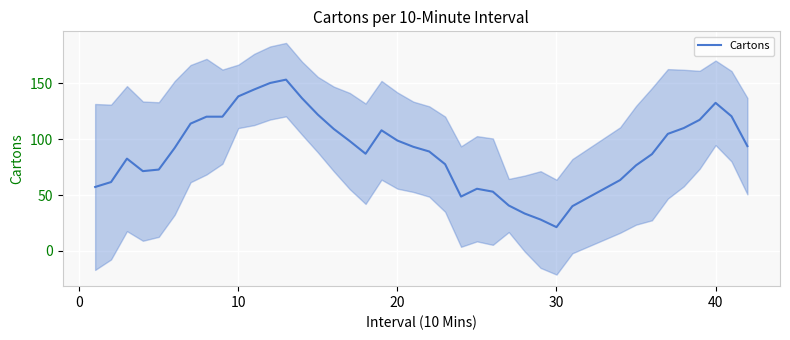

What is the sum of all values?

3625.2